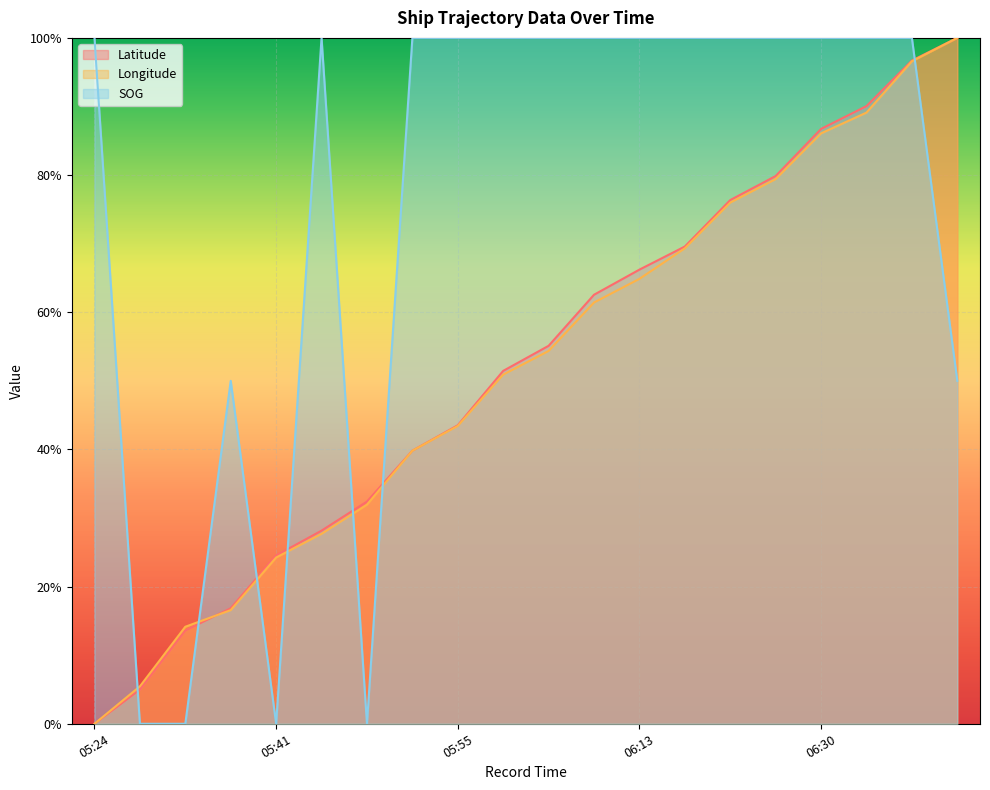

Which series changed the most between 05:33 and 05:47?

Latitude